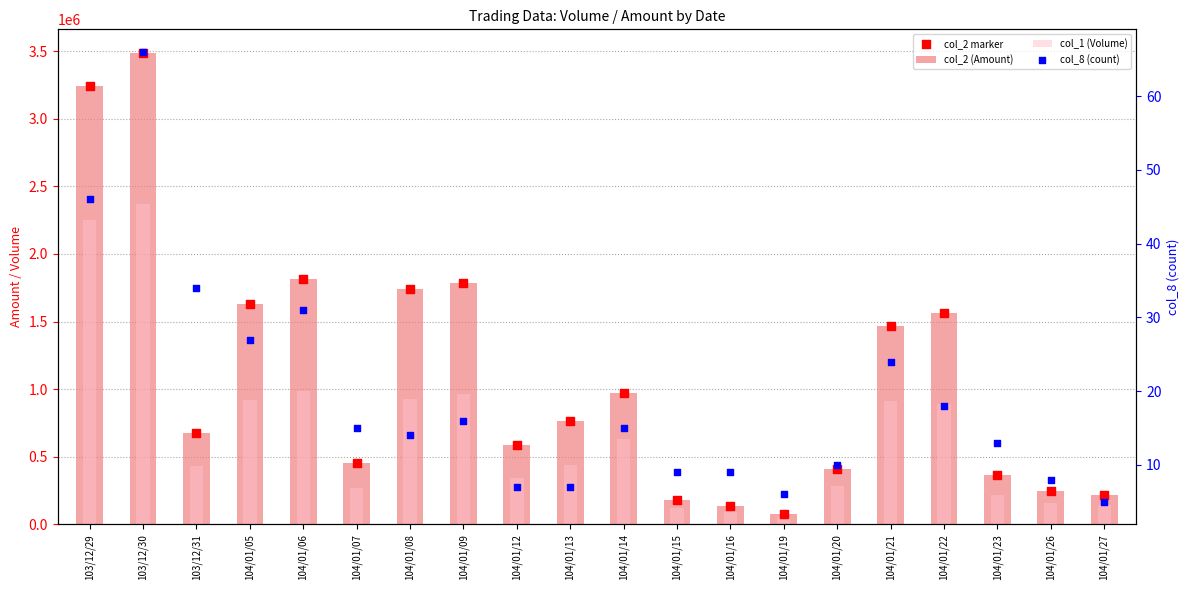

Which series reaches the minimum Y coordinate?

col_8 (count)